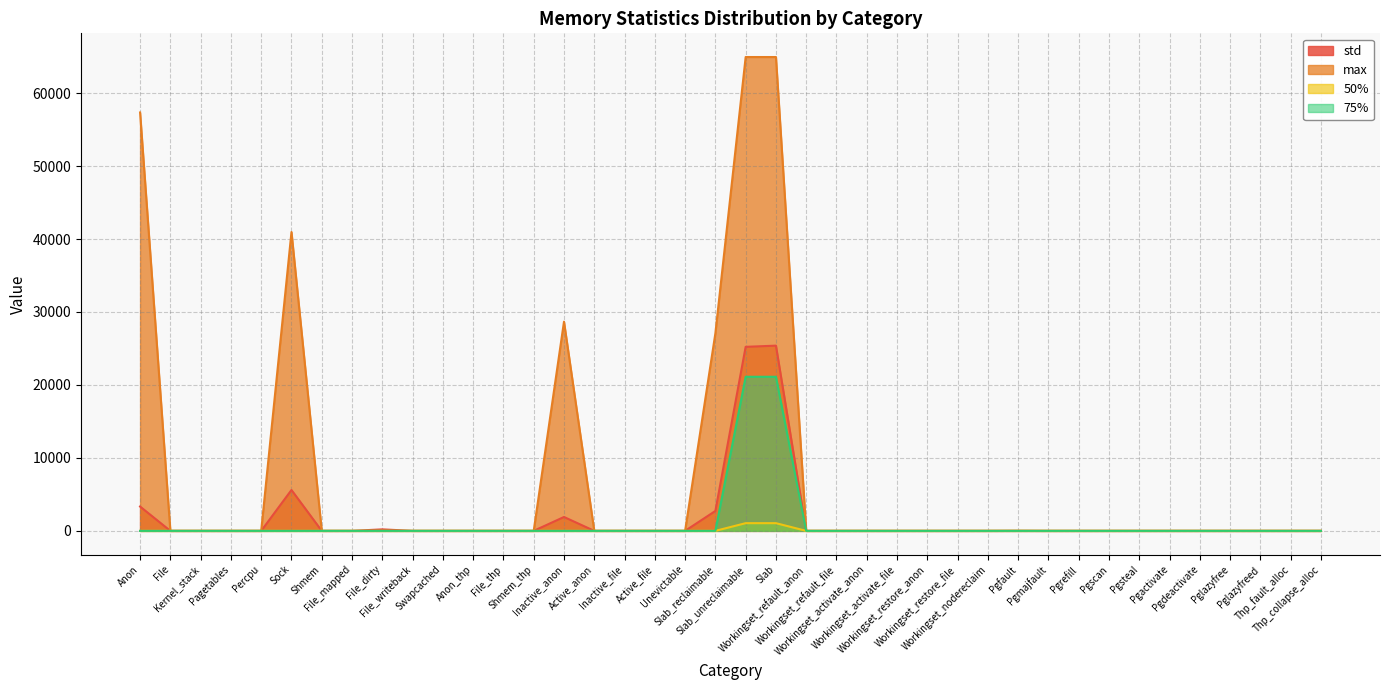

True or false: std has a value of -9425.6 at Shmem_thp.

False